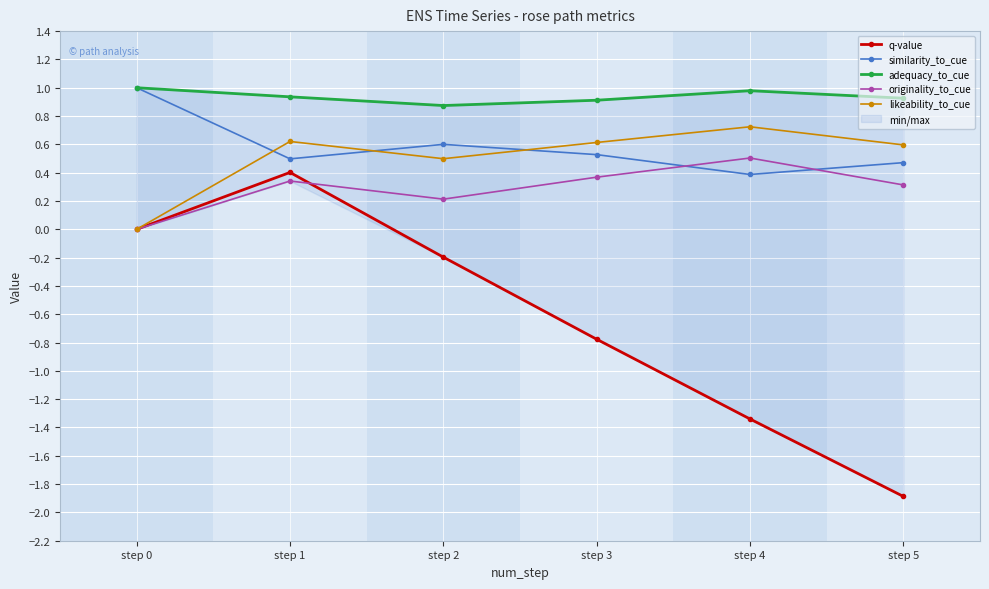

How many lines are shown in the chart?

5